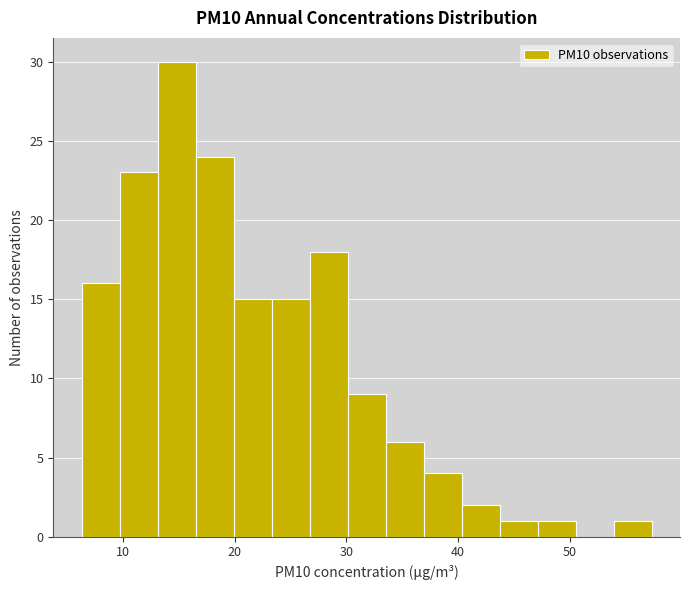

Around what value on the x-axis is the tallest bar? Give the approximate position of its centre, as read against the axis.

15